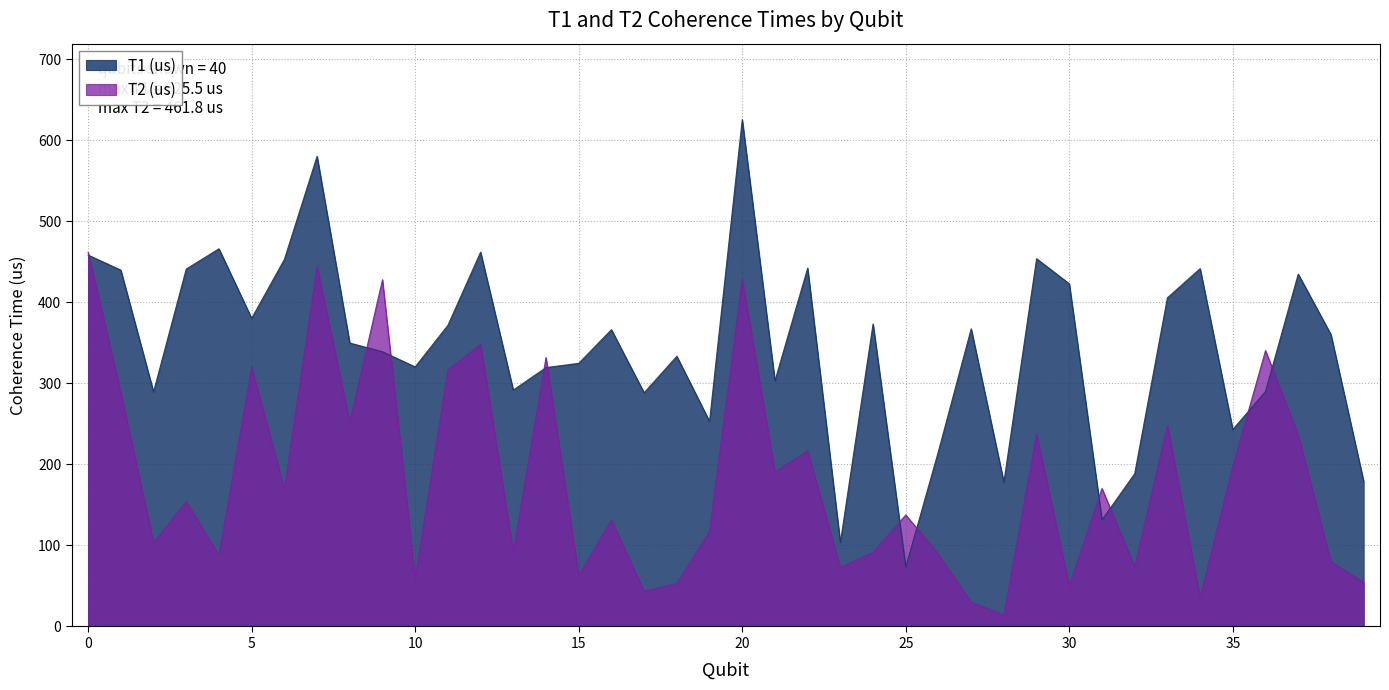

Where do T2 (us) and T1 (us) first cross each other?

0 and 1